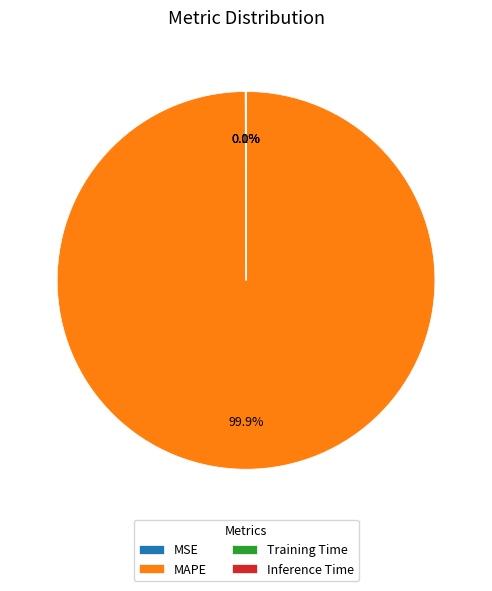

Which category has the biggest portion of the pie?

MAPE